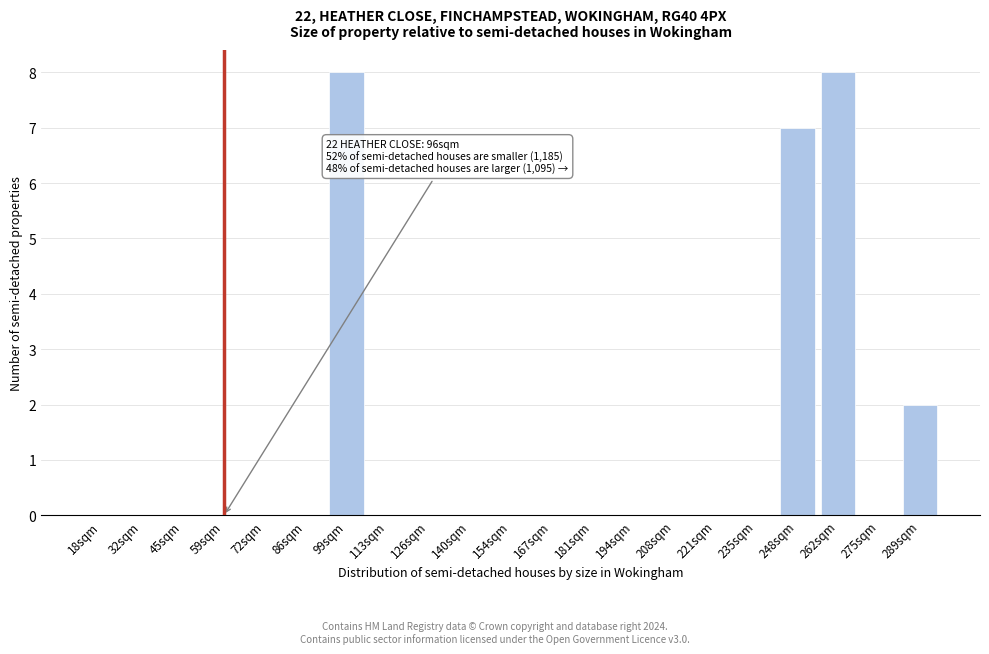

Reading right to left, list all the values displayed in this chart.

289sqm=2	275sqm=0	262sqm=8	248sqm=7	235sqm=0	221sqm=0	208sqm=0	194sqm=0	181sqm=0	167sqm=0	154sqm=0	140sqm=0	126sqm=0	113sqm=0	99sqm=8	86sqm=0	72sqm=0	59sqm=0	45sqm=0	32sqm=0	18sqm=0